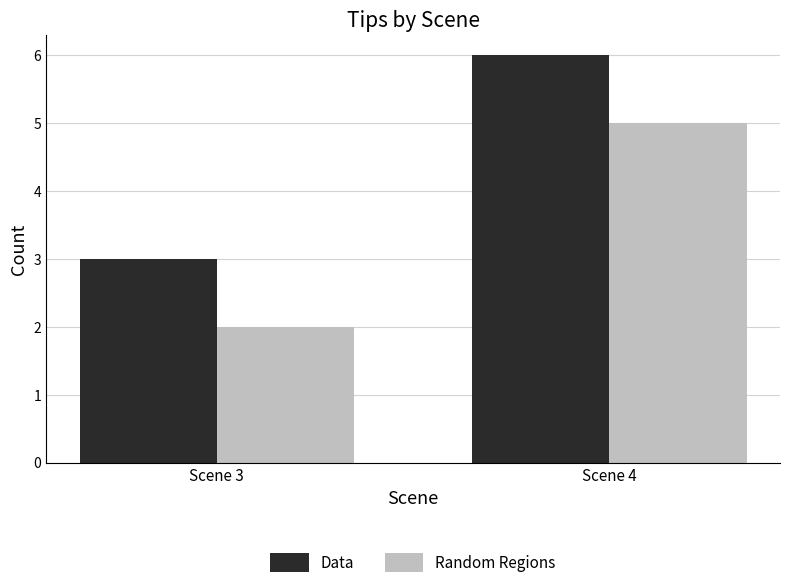

The Data series shows 4 at Scene 4. True or false?

False